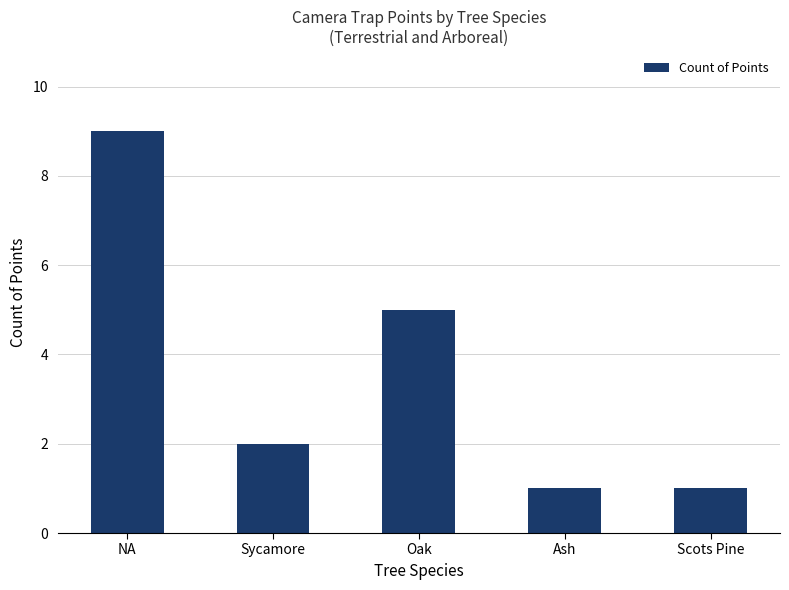

The chart shows a value of 5 at Oak. True or false?

True